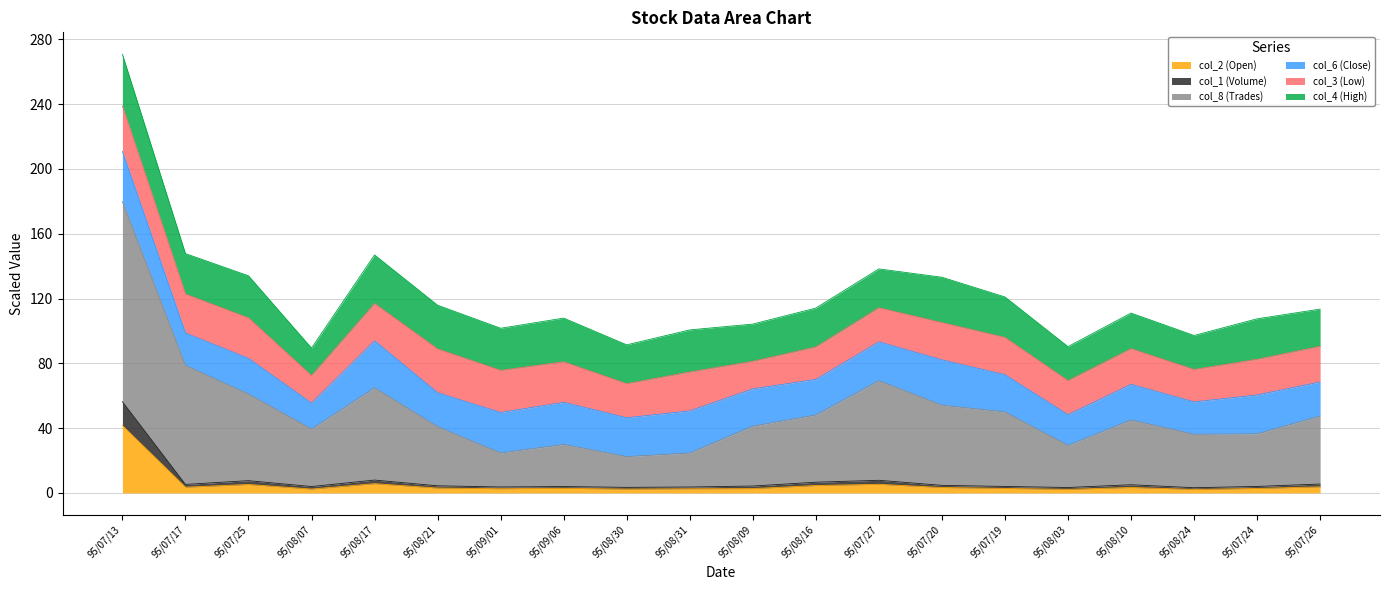

At which category is the sum across all series the highest?

95/07/13